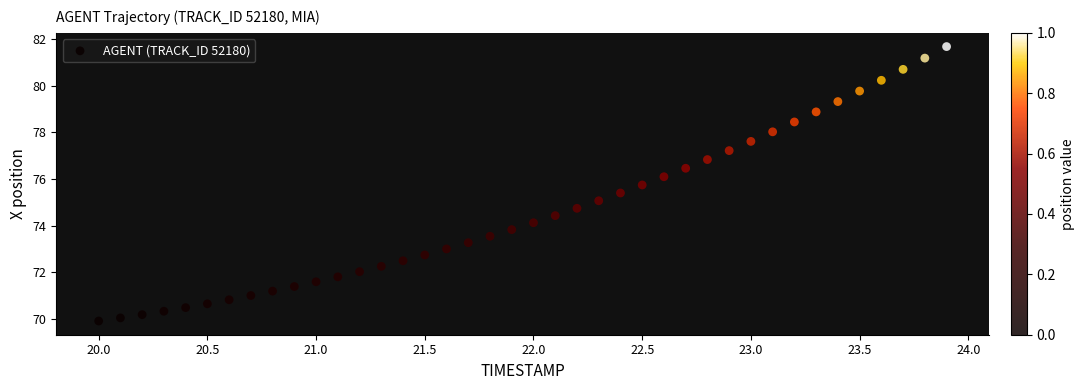

What is the range of Y values (max minus min)?

11.8